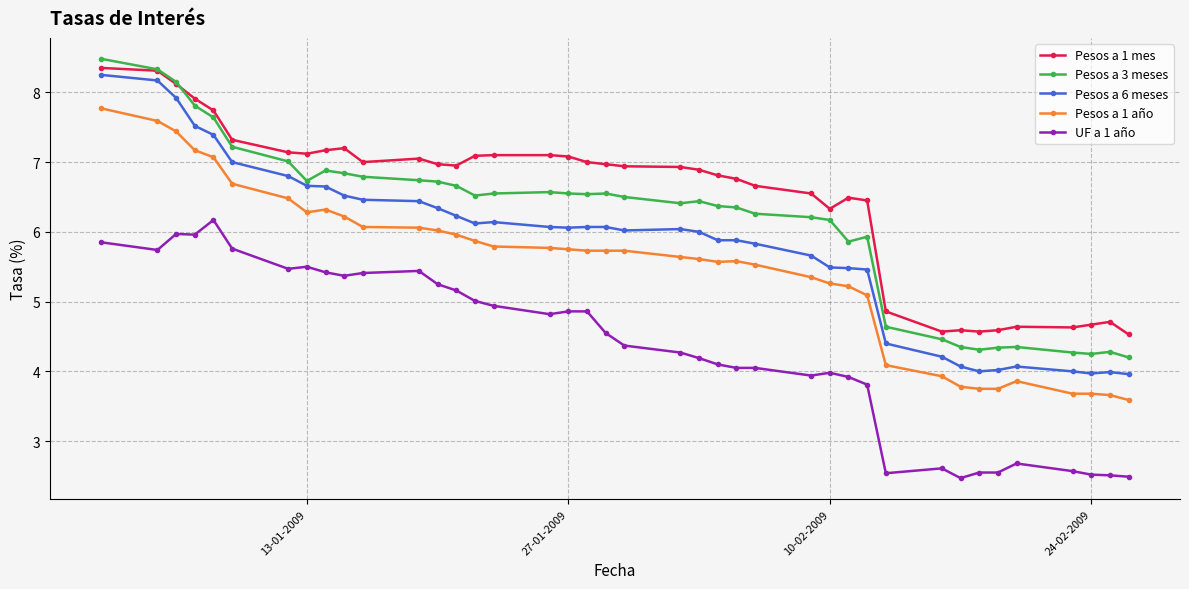

True or false: Pesos a 1 mes and Pesos a 6 meses cross at least once.

False